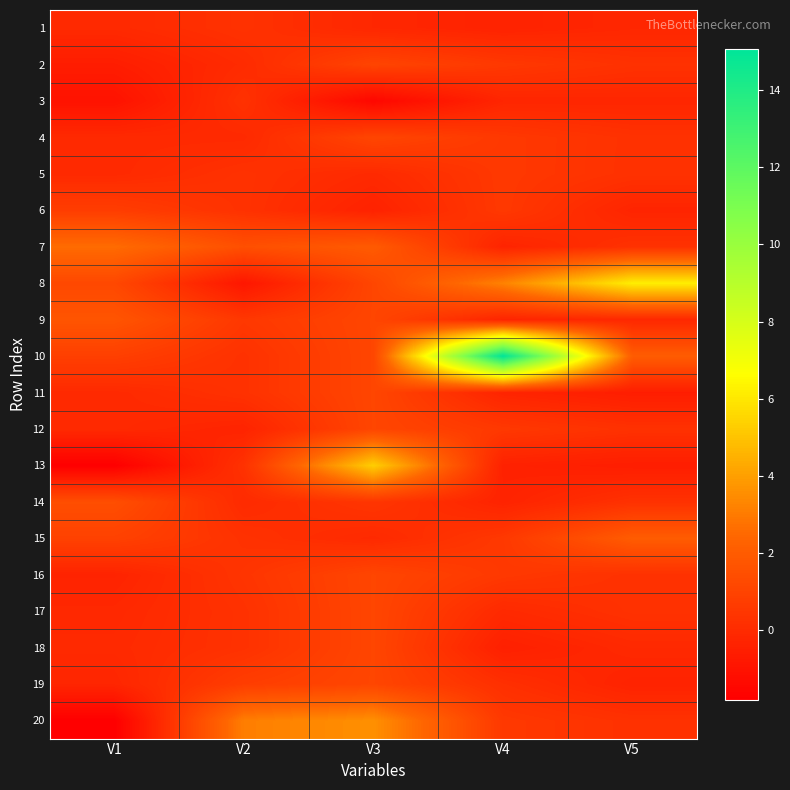

How many series are shown in this chart?

20